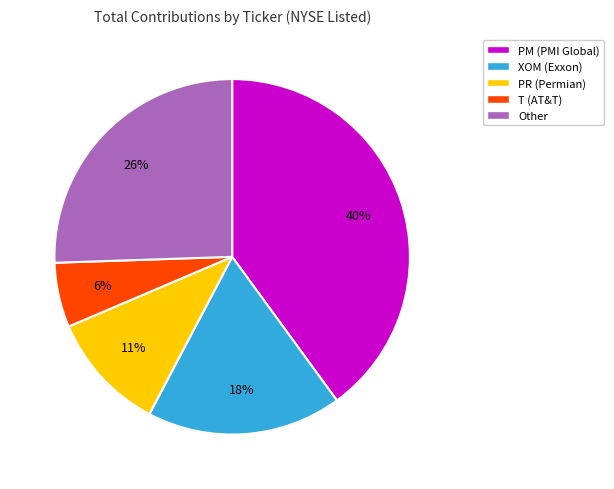

To the nearest percent, what is the average slice percentage?

20%